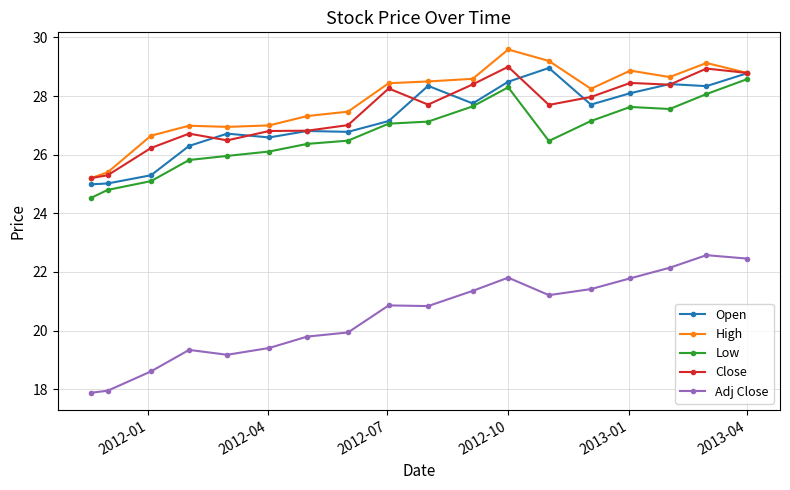

How many data points in Low are above 27?

9